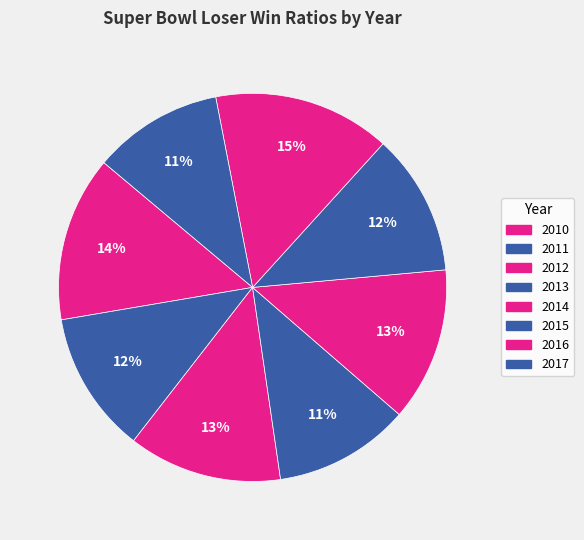

To the nearest percent, what is the combined percentage of 2017 and 2010?

25%